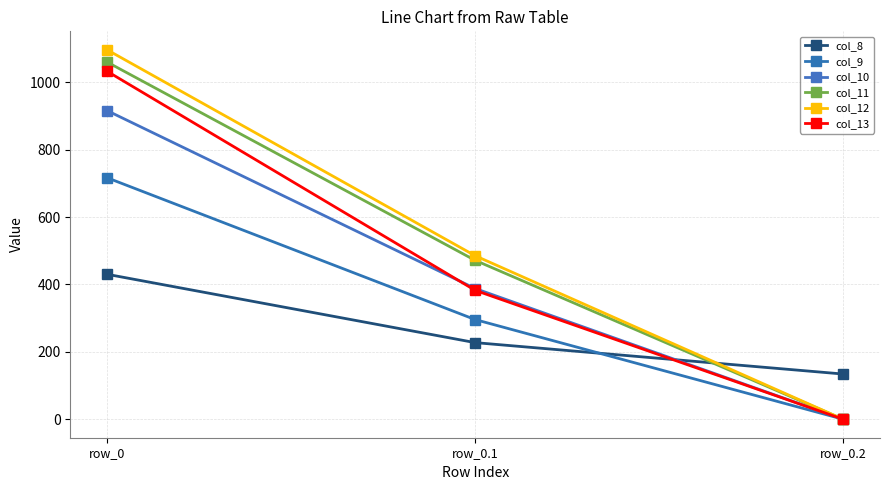

What is the label of the 1st point from the right?

row_0.2